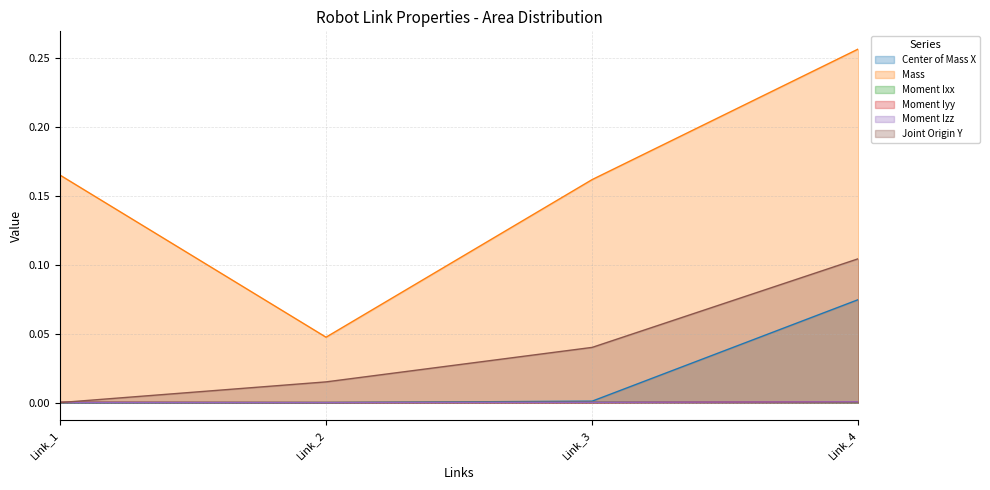

At which category does Moment Izz reach its first local valley?

Link_2